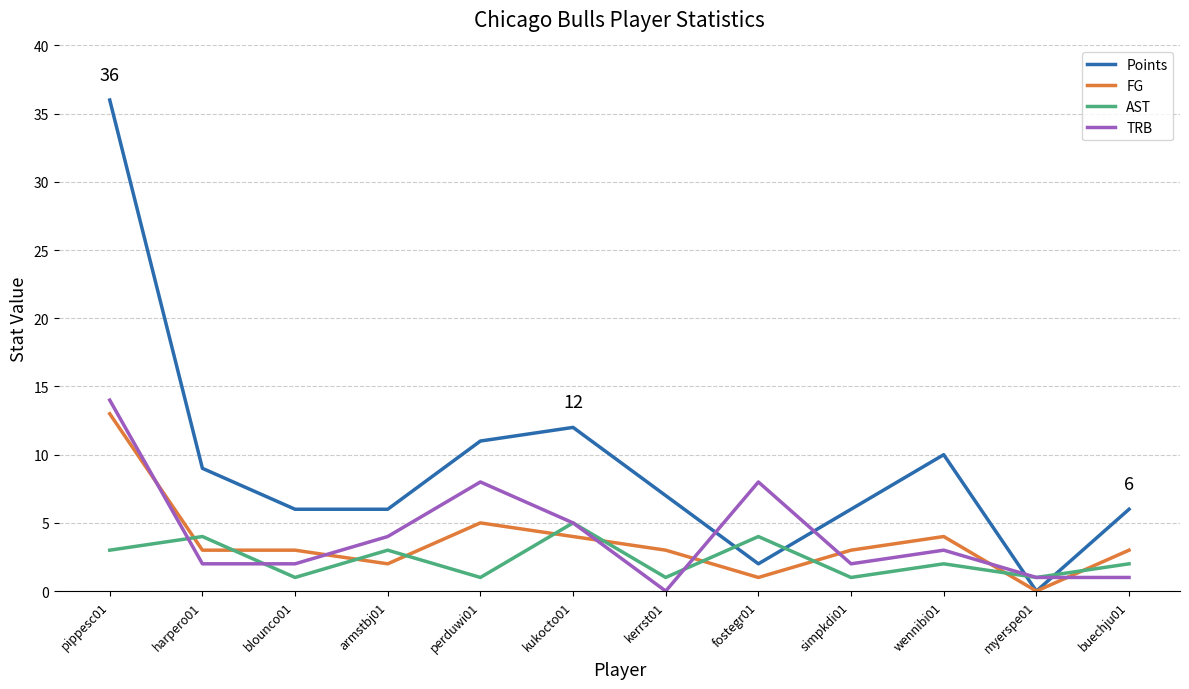

At how many categories does at least one series exceed 19?

1